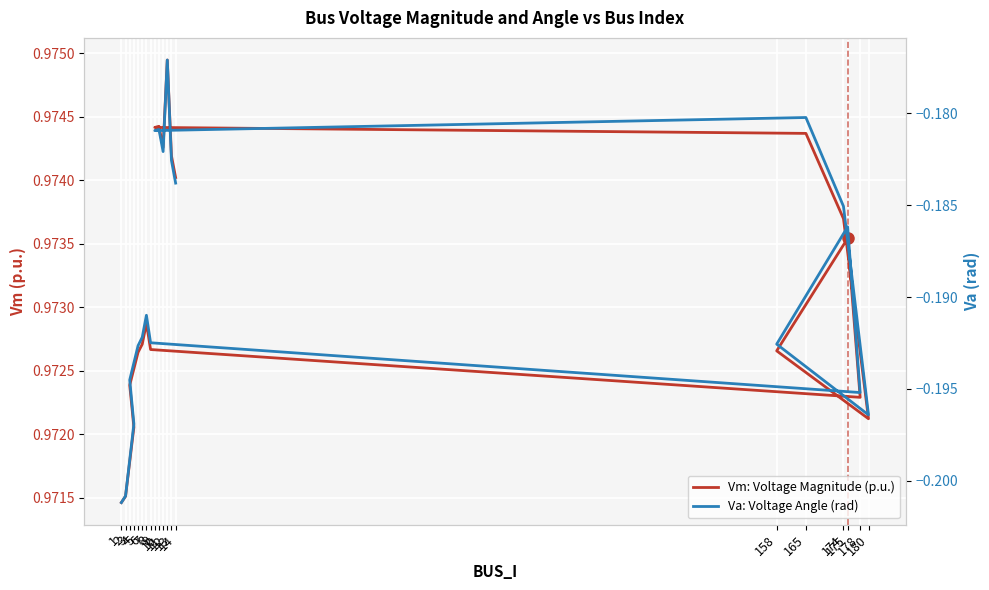

What are all the series names shown in the legend?

Vm: Voltage Magnitude (p.u.), Va: Voltage Angle (rad)